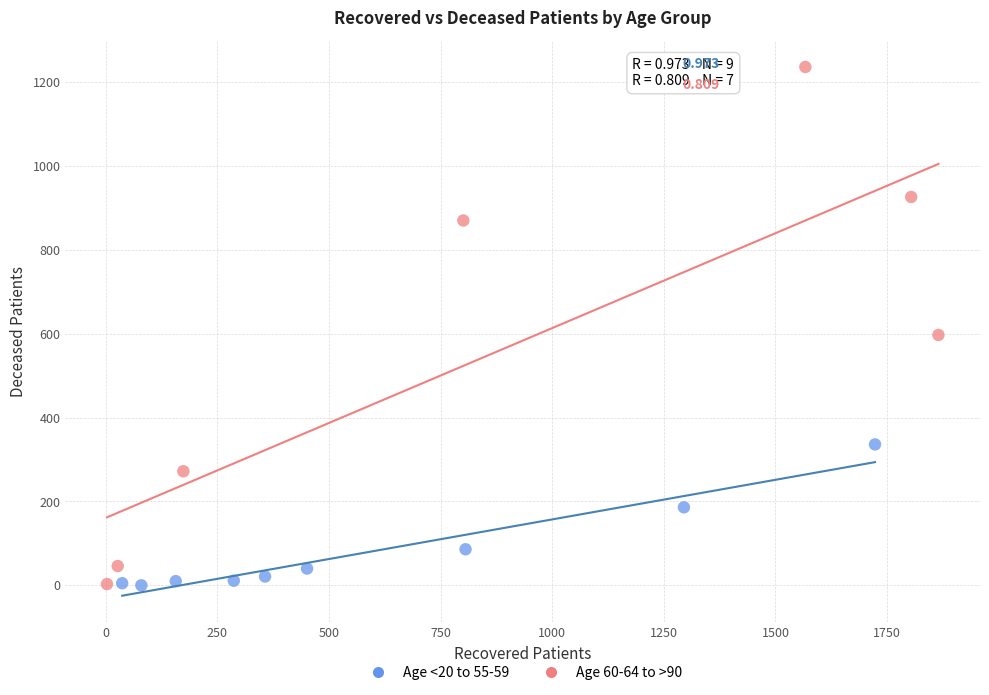

Which series contains the highest Y value?

Age 60-64 to >90